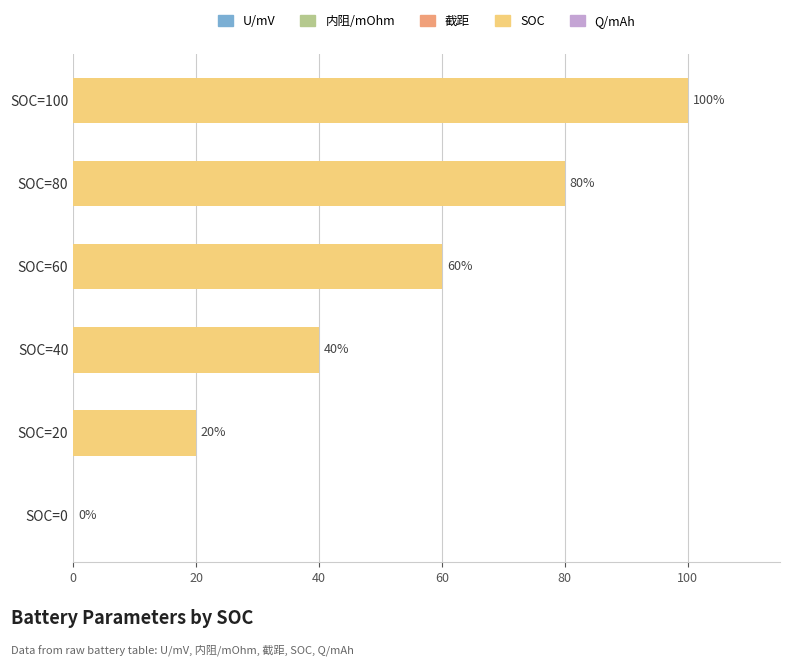

How many distinct data groups are displayed?

1